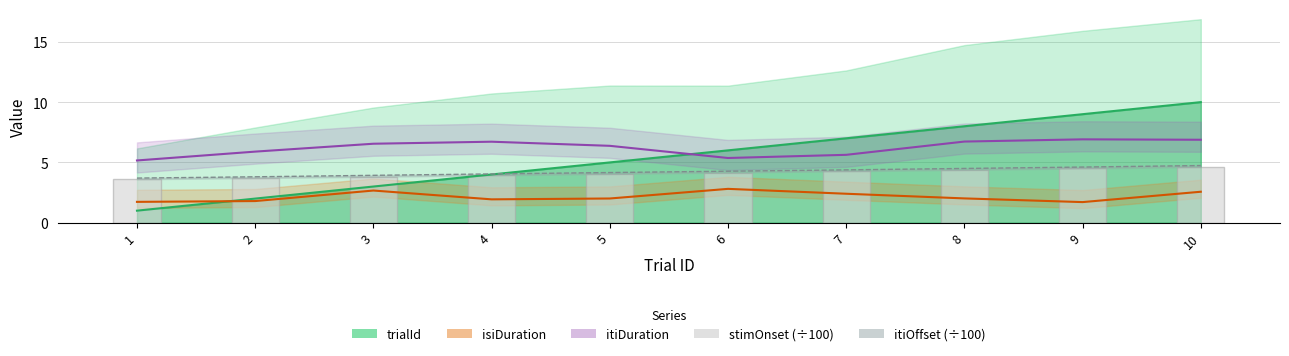

Where is the data nearest to the value 4?

5